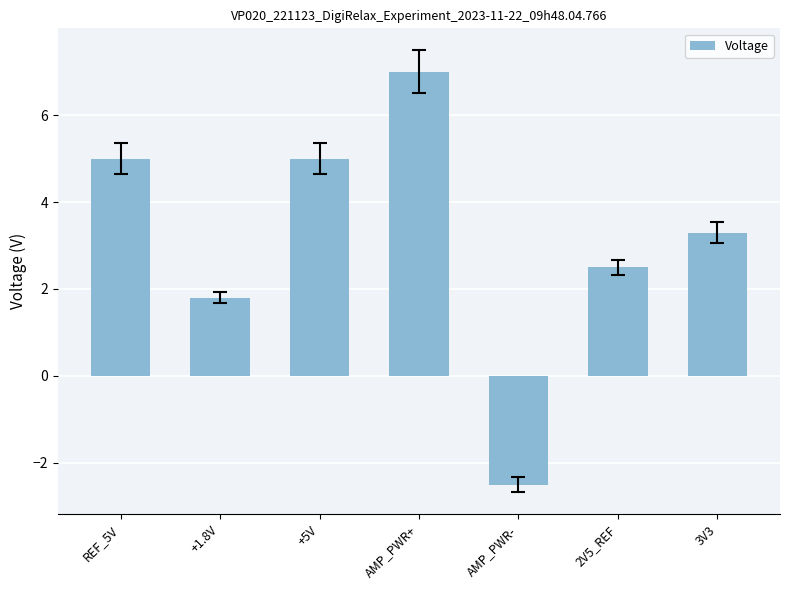

Reading left to right, transcribe all the data shown in this chart.

REF_5V=5.0	+1.8V=1.8	+5V=5.0	AMP_PWR+=7.0	AMP_PWR-=-2.5	2V5_REF=2.5	3V3=3.3